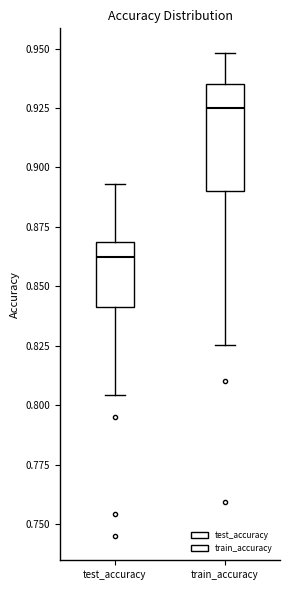

Reading left to right, transcribe this box plot: for each box, give where its median line is, the range the box spans, and where its two whiskers end, as read against the y-axis. The values are not printed on the chart, so give them approximately, as read against the axis.

test_accuracy: median 0.860, box 0.840 to 0.870, whiskers 0.805 to 0.895
train_accuracy: median 0.925, box 0.890 to 0.935, whiskers 0.825 to 0.950